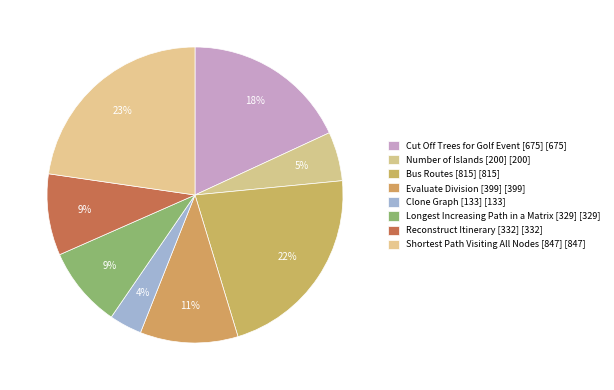

What is the ratio of the value at Number of Islands [200] to the value at Reconstruct Itinerary [332]?

0.6